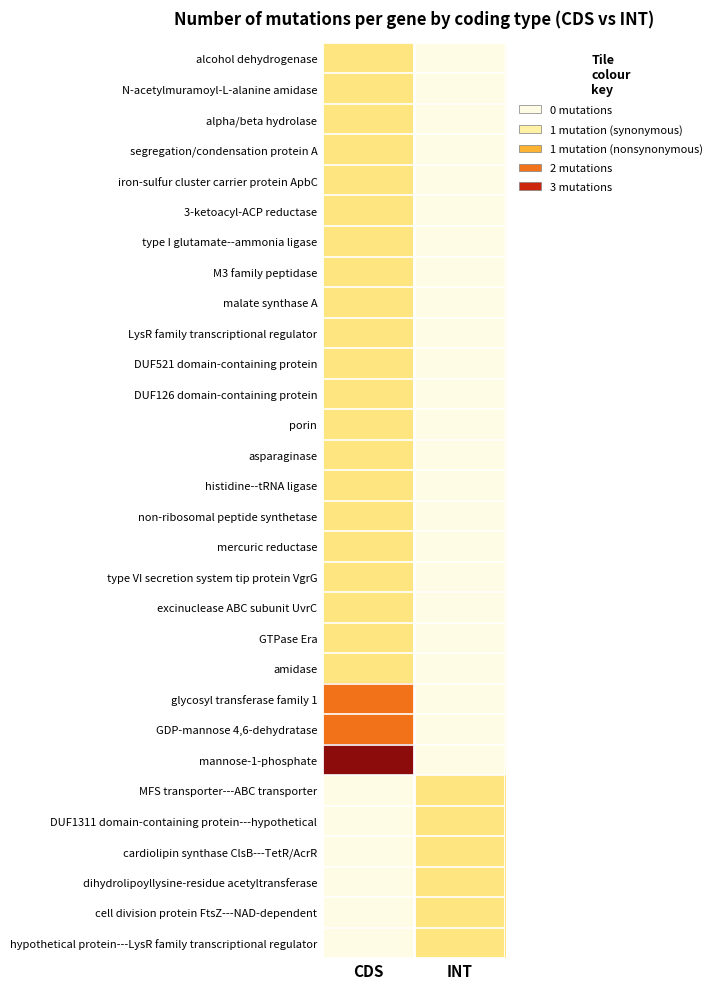

Between CDS and INT, which is larger?

CDS